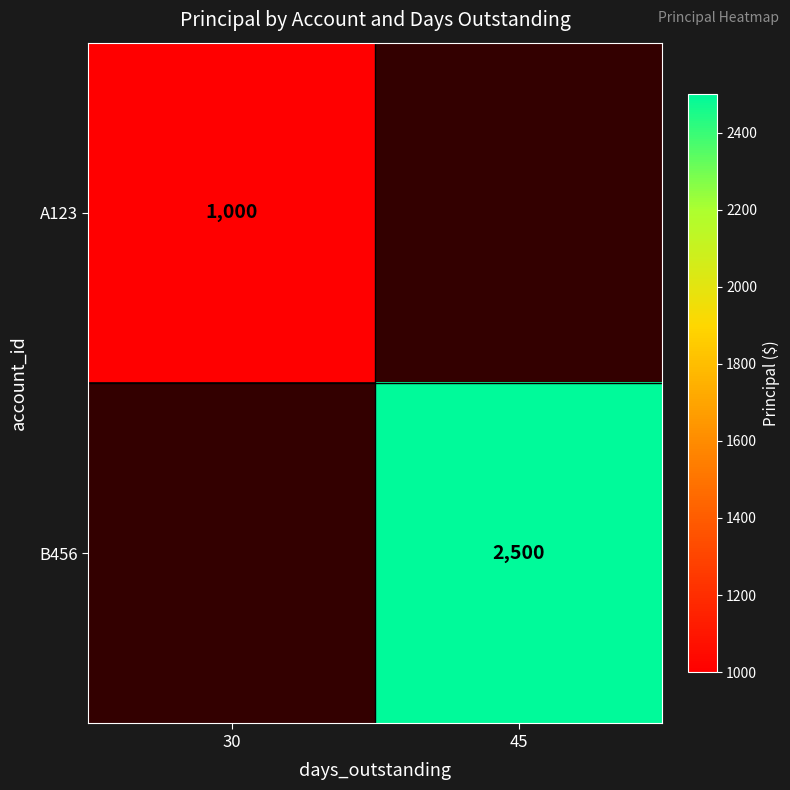

How many distinct data groups are displayed?

2